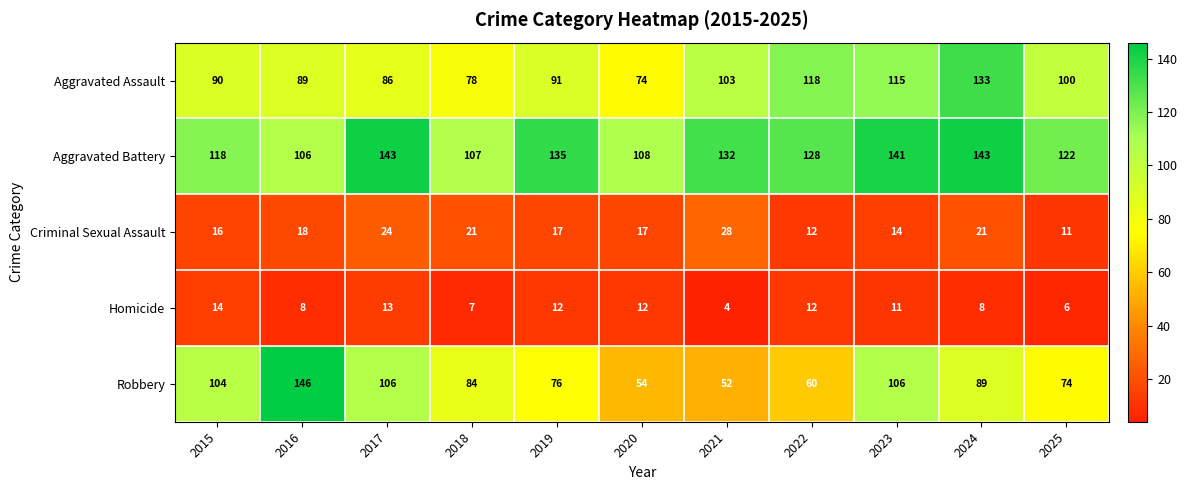

Which category has the highest value in the Aggravated Assault series?

2024